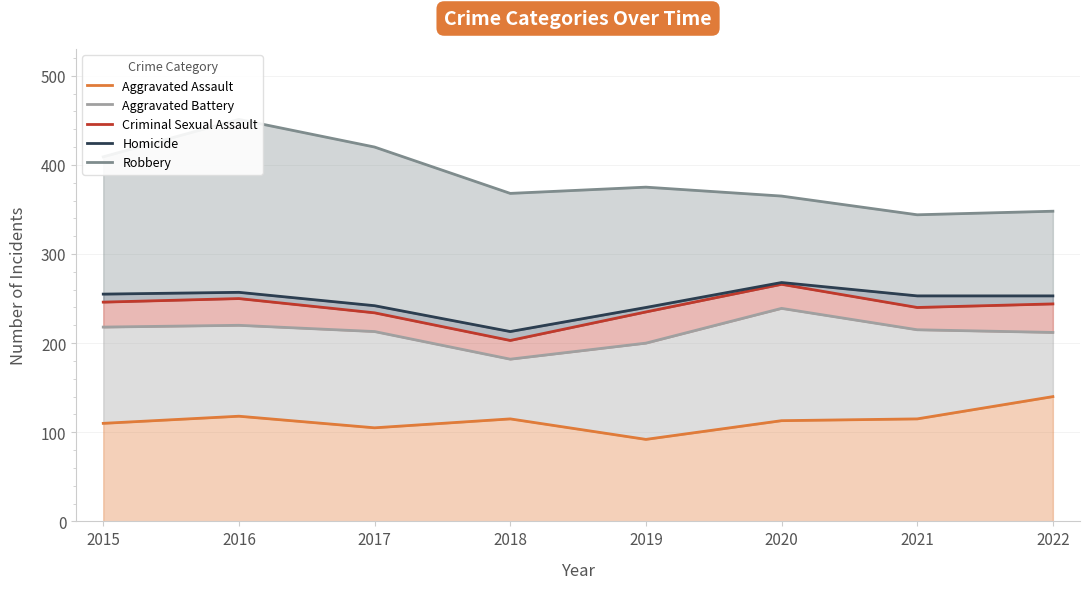

What is the value of the Aggravated Battery point at the 8th from the left?

212